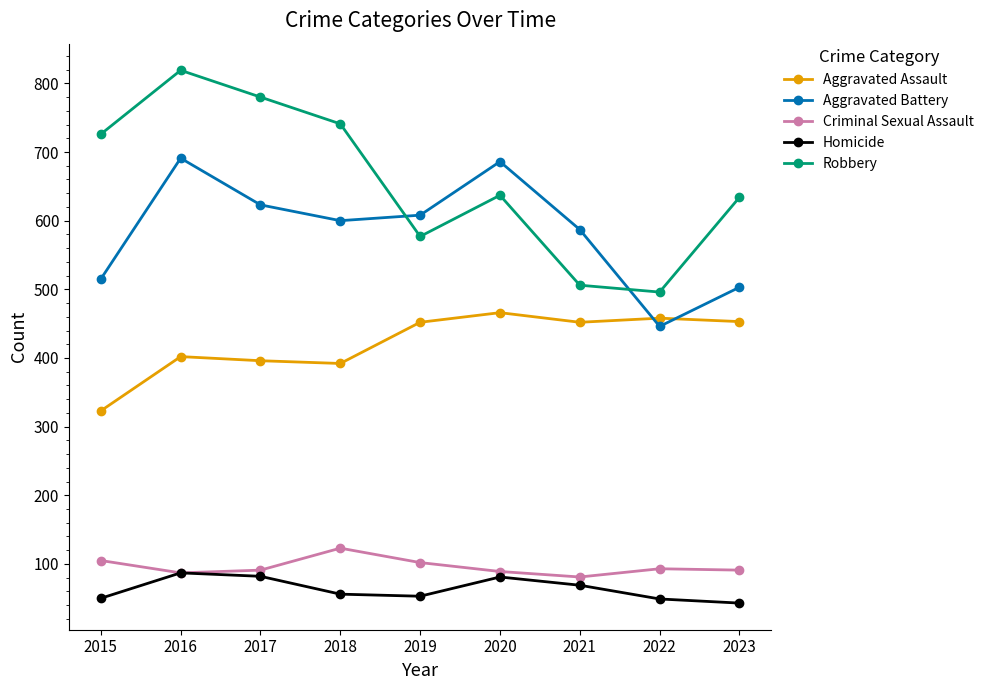

What is the lowest value of the Aggravated Battery series?

446